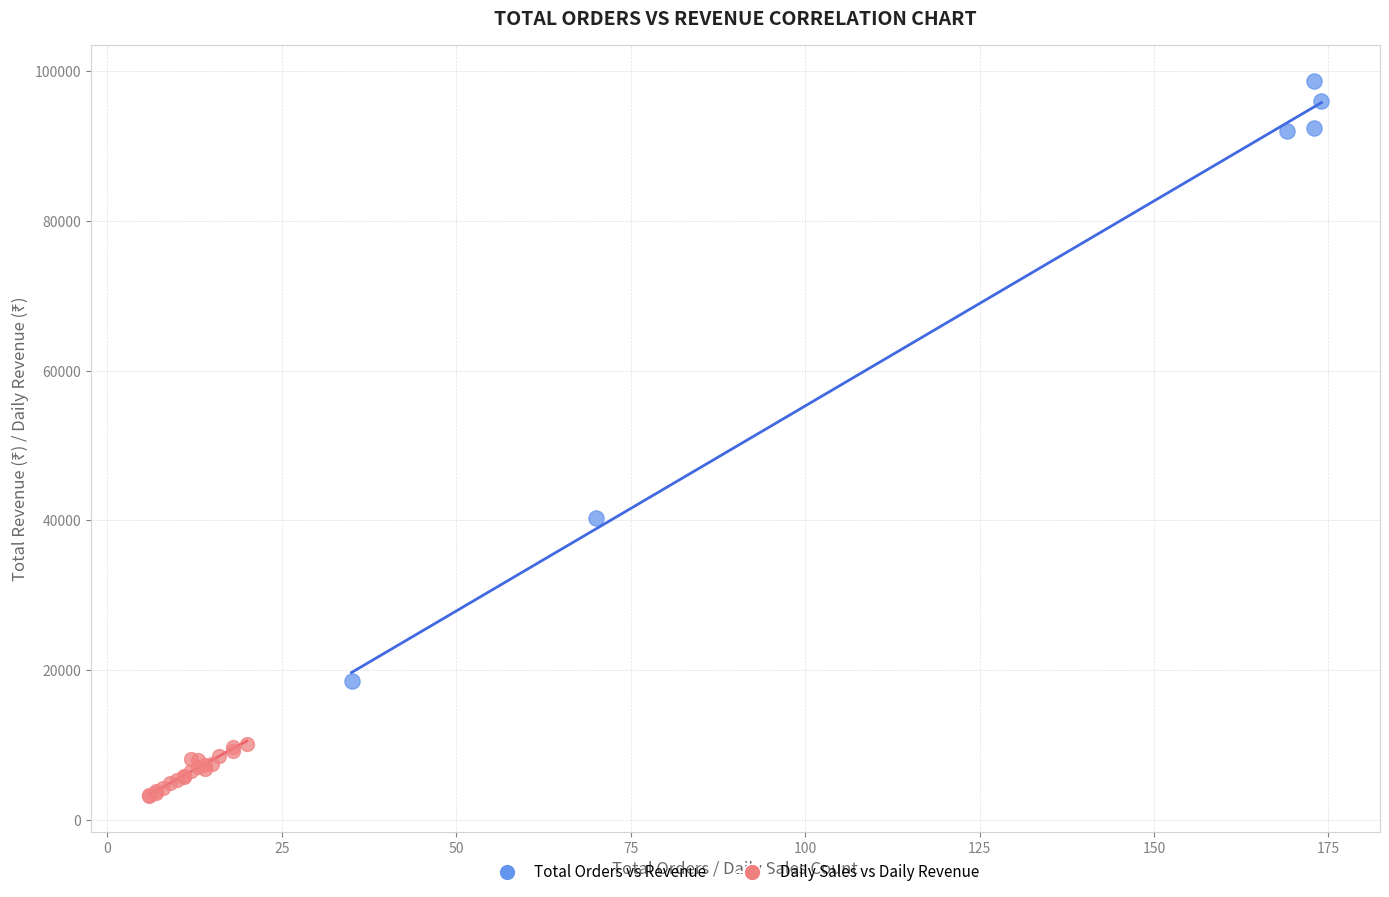

Which series contains the lowest Y value?

Daily Sales vs Daily Revenue